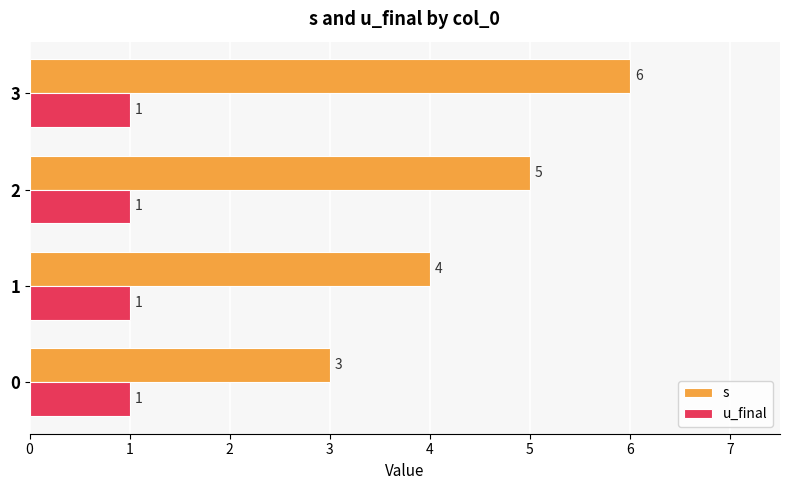

What is the approximate value of s at 1?

4